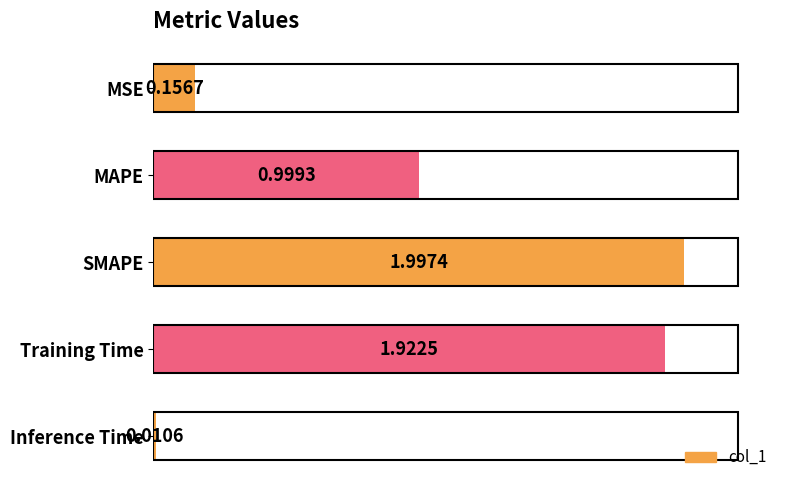

What is the greatest value displayed?

2.0